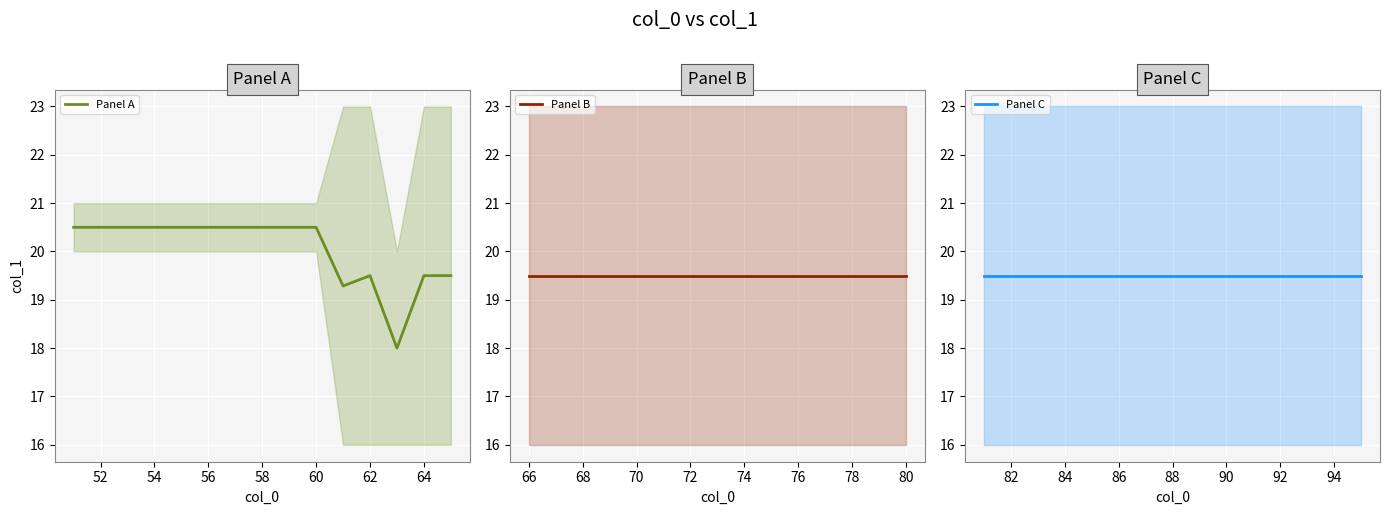

Is it true that Panel A equals 19.5 at 62?

True